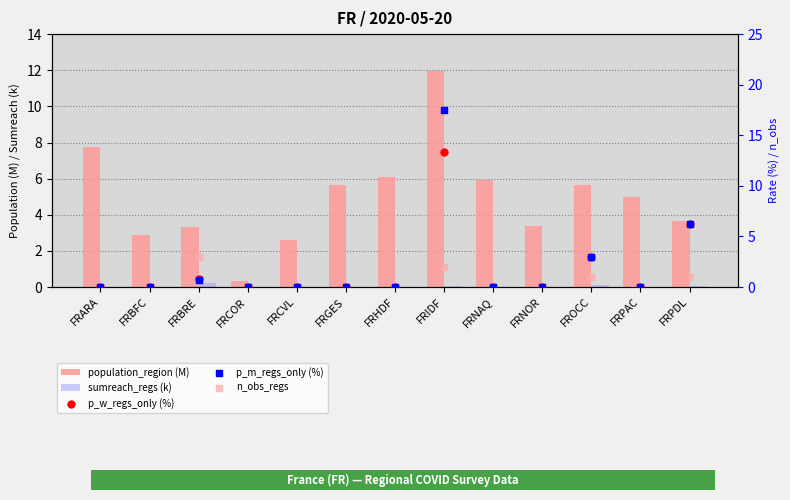

Which series reaches the maximum Y coordinate?

p_m_regs_only (%)